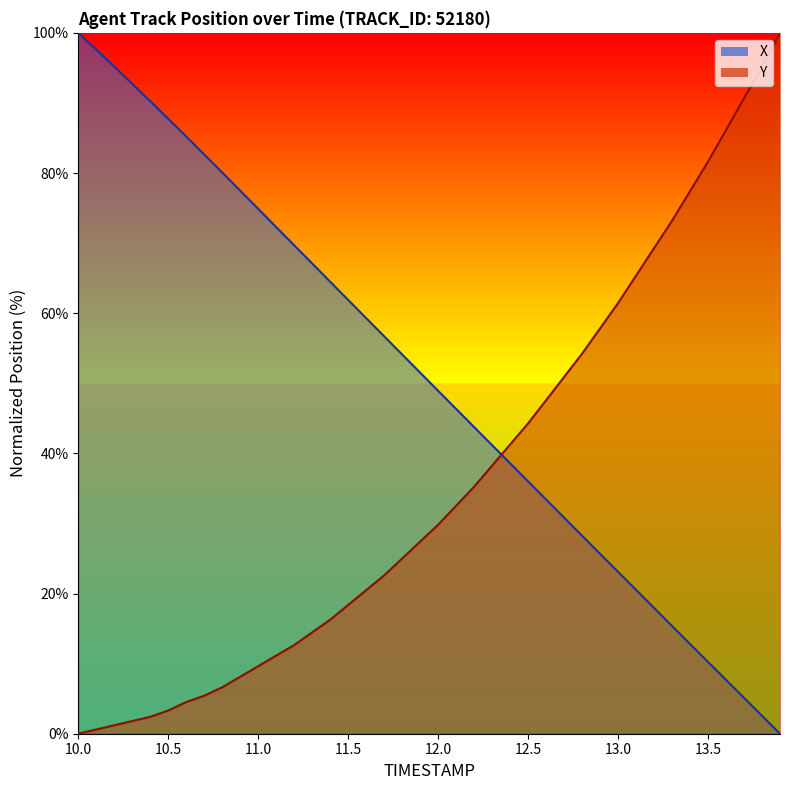

Reading left to right, extract all data points from this chart.

X: 100.0	97.6	95.2	92.7	90.2	87.7	85.2	82.6	80.1	77.5	74.9	72.3	69.7	67.1	64.5	61.9	59.3	56.7	54.1	51.5	48.9	46.3	43.7	41.2	38.6	36.0	33.4	30.8	28.2	25.7	23.1	20.5	17.9	15.4	12.8	10.2	7.7	5.1	2.6	0.0
Y: 0.0	0.6	1.2	1.8	2.4	3.3	4.5	5.4	6.6	8.1	9.6	11.1	12.7	14.5	16.3	18.4	20.5	22.6	25.0	27.4	29.8	32.5	35.2	38.3	41.3	44.3	47.6	50.9	54.2	57.8	61.4	65.4	69.3	73.2	77.4	81.6	86.1	90.7	95.2	100.0